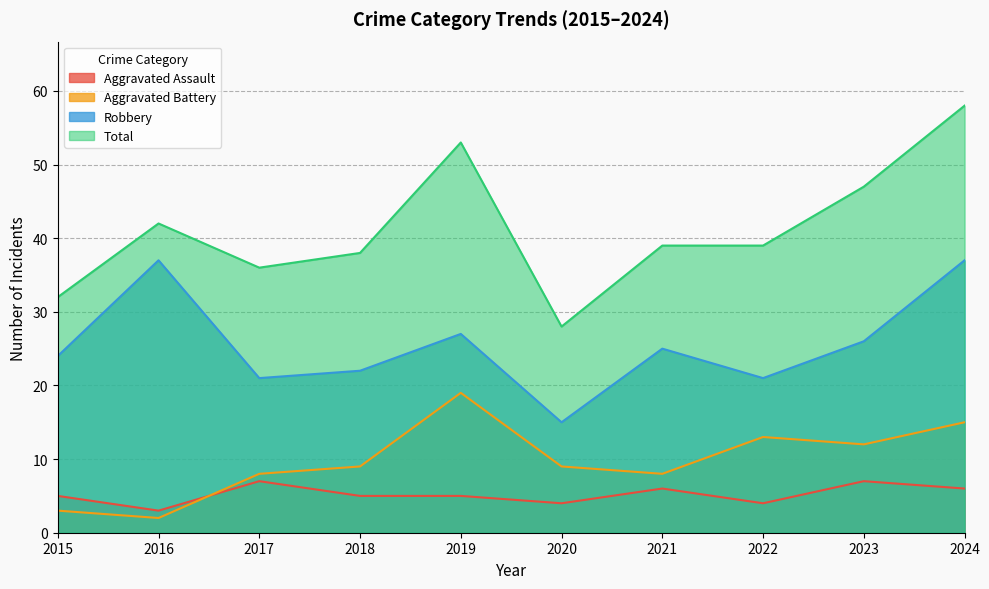

Which series has the largest total across all categories?

Total